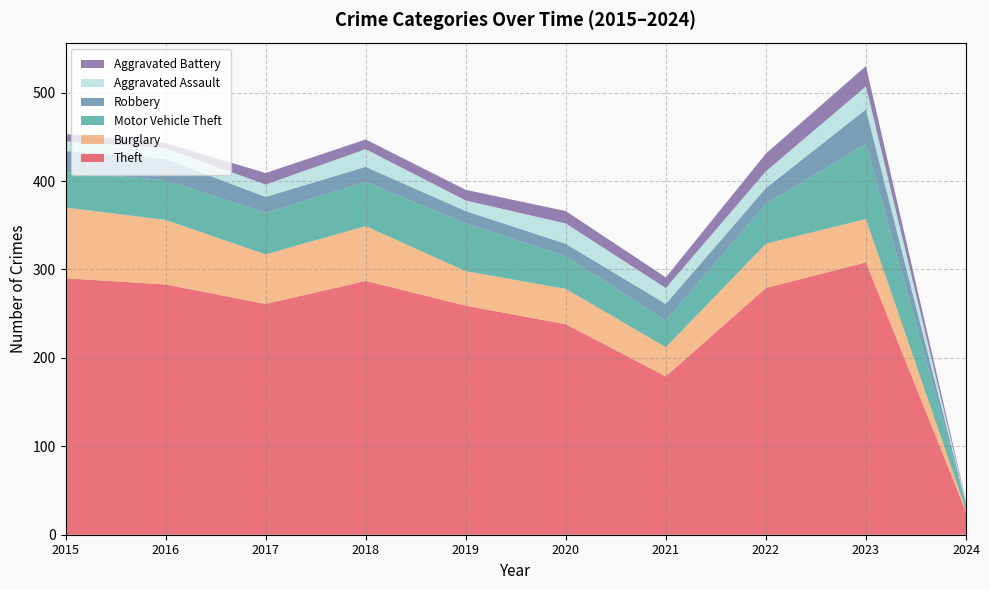

Reading right to left, what are all the values shown in this chart?

Theft: 26	308	279	179	238	259	287	261	283	290
Burglary: 2	49	50	33	40	39	62	56	73	80
Motor Vehicle Theft: 6	85	45	30	37	54	50	47	45	40
Robbery: 1	39	18	19	14	14	17	18	24	24
Aggravated Assault: 2	26	19	18	23	12	20	14	12	11
Aggravated Battery: 1	23	20	12	14	12	11	13	6	8